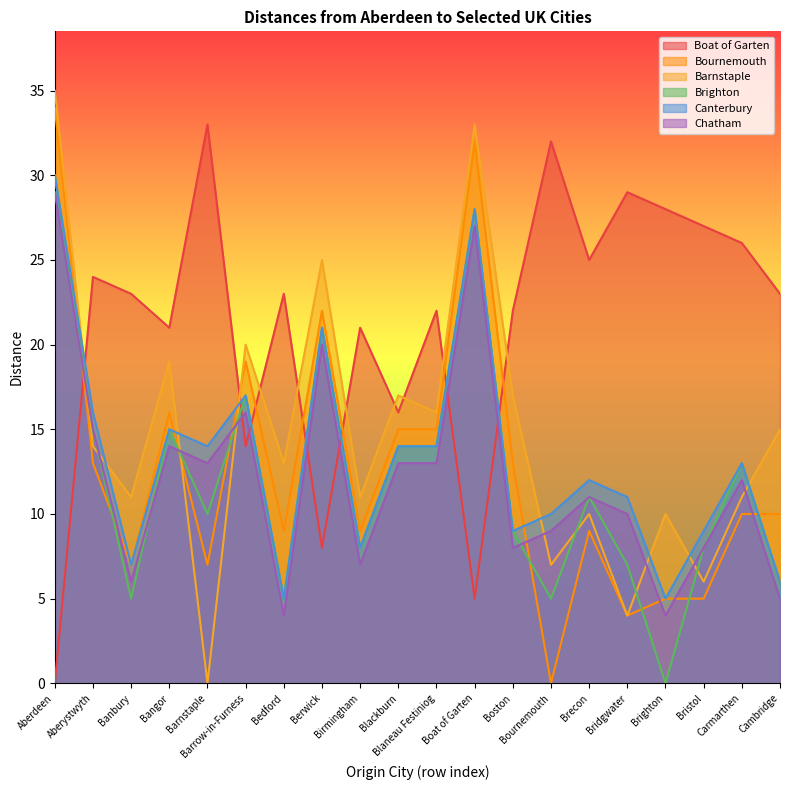

Which has a higher value, Brecon or Barnstaple?

Barnstaple